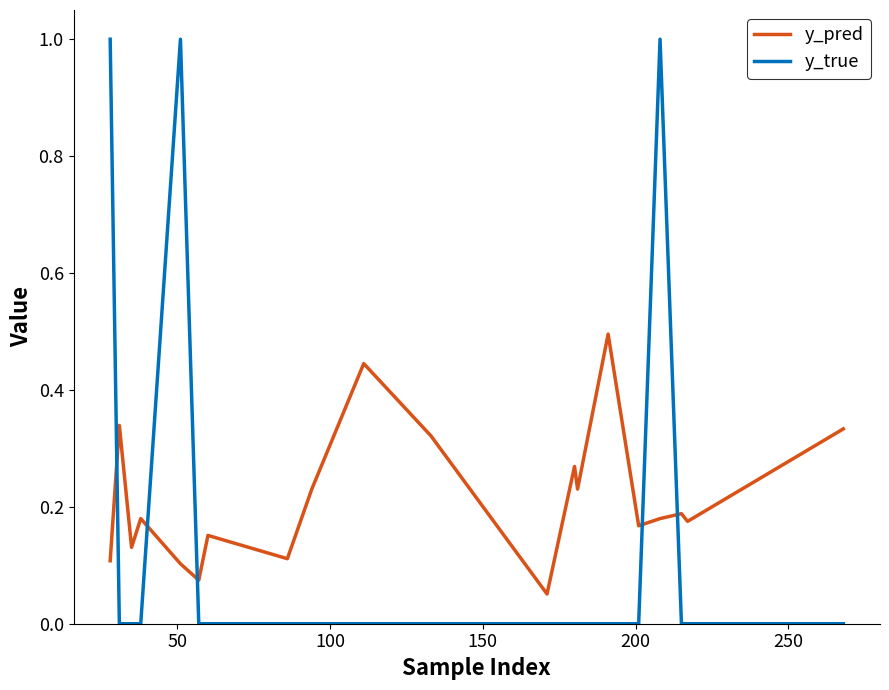

What is the maximum value shown in the chart?

1.0